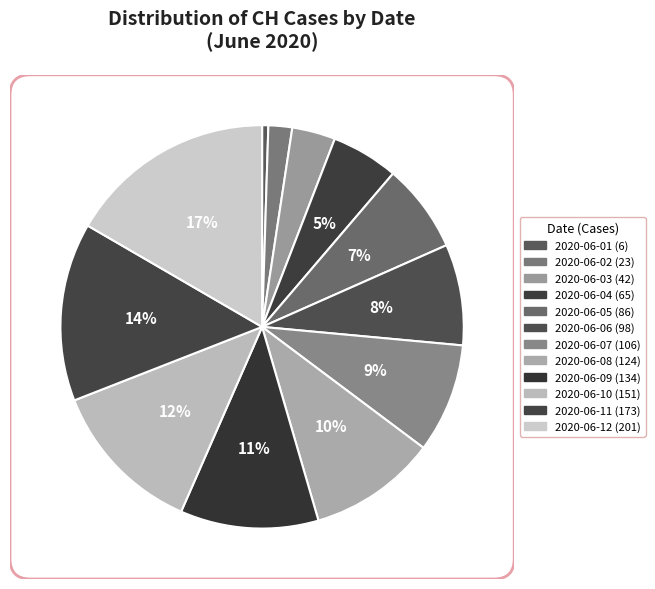

Is there a majority slice in this chart?

No